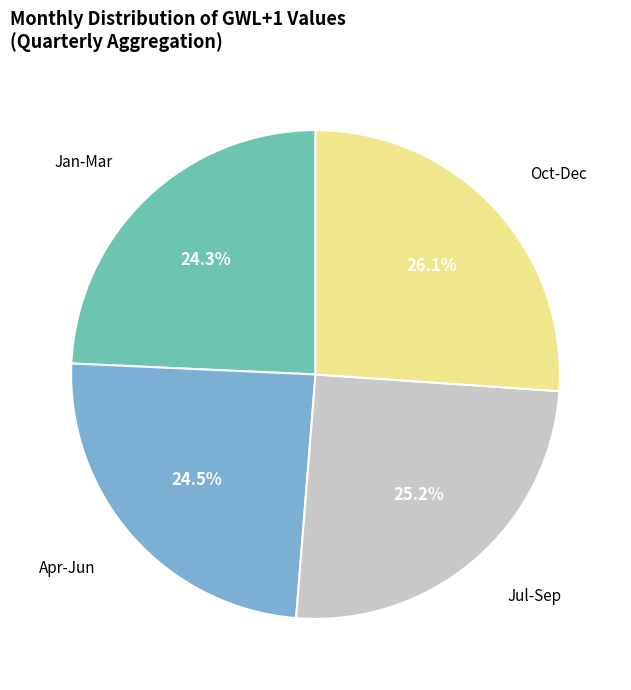

Which slice is the largest?

Oct-Dec